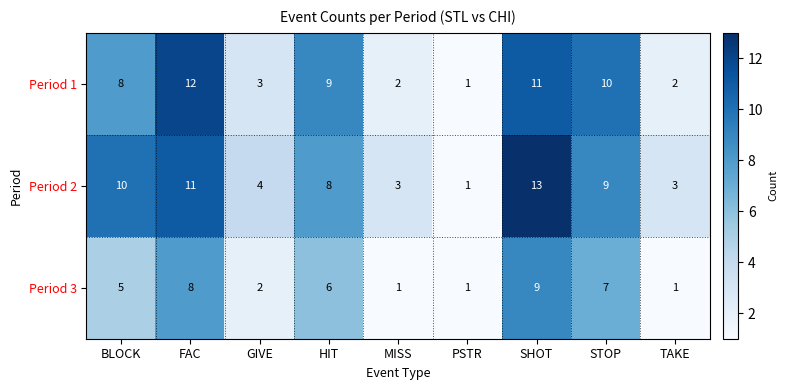

Which category has the highest value in the Period 2 series?

SHOT